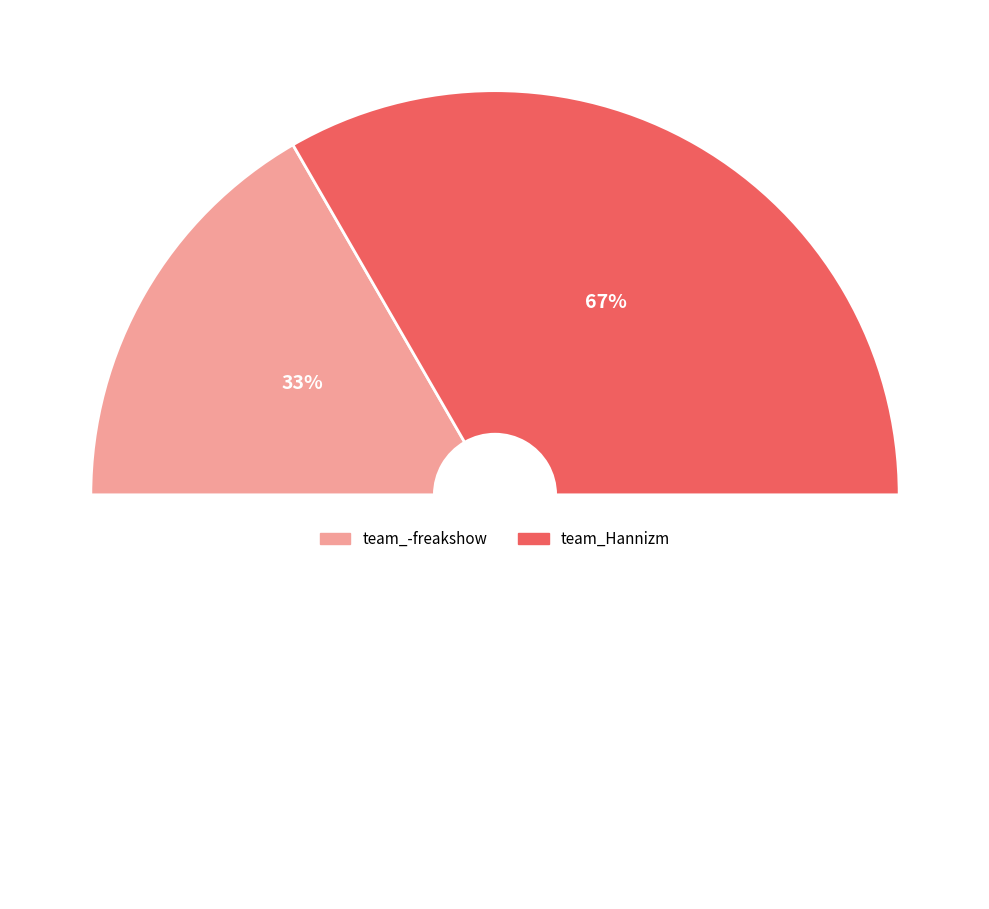

Is team_Hannizm the majority of the pie?

Yes